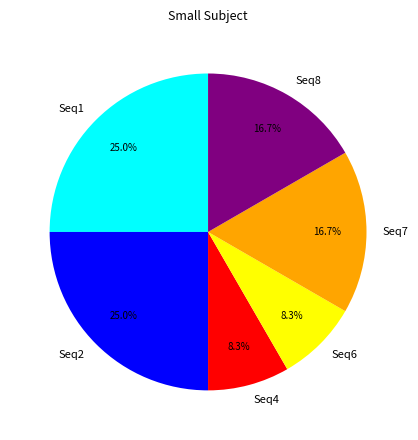

What is the ratio of the value at Seq8 to the value at Seq4?

2.0